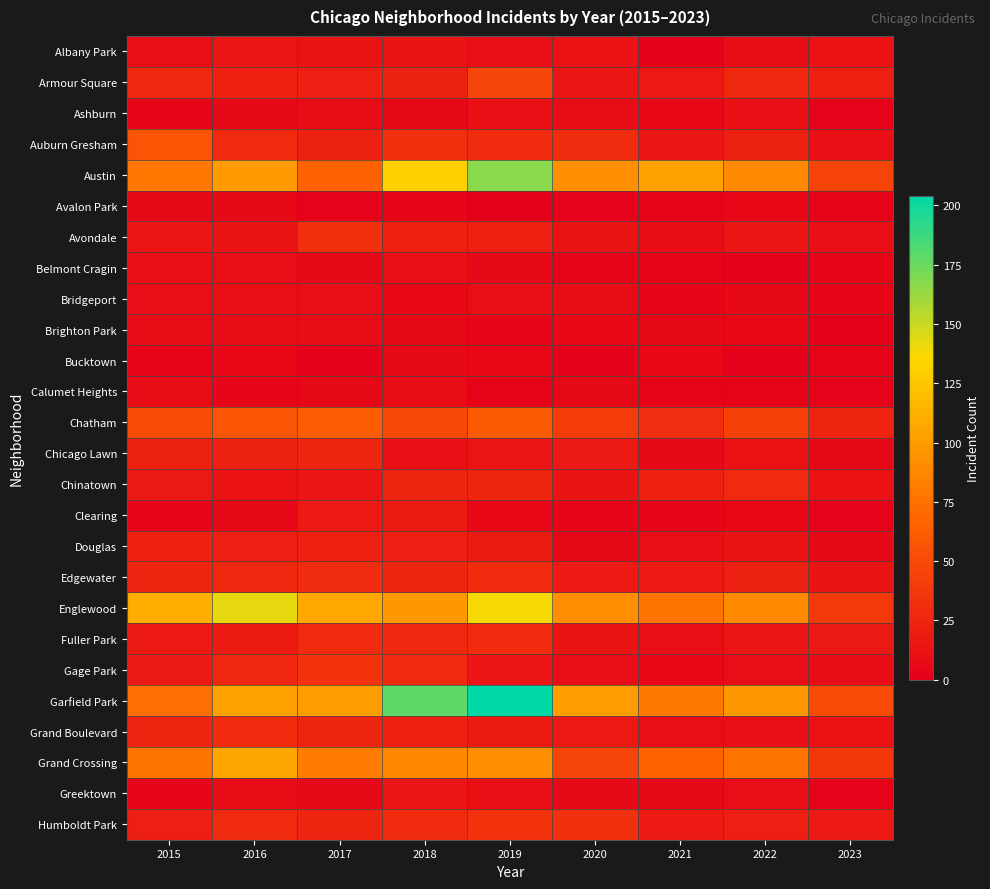

Reading left to right, list all the values displayed in this chart.

Albany Park: 2015=10	2016=15	2017=13	2018=13	2019=10	2020=12	2021=1	2022=8	2023=12
Armour Square: 2015=27	2016=22	2017=20	2018=23	2019=47	2020=15	2021=16	2022=27	2023=21
Ashburn: 2015=4	2016=7	2017=8	2018=6	2019=11	2020=8	2021=5	2022=11	2023=2
Auburn Gresham: 2015=56	2016=28	2017=23	2018=33	2019=29	2020=30	2021=15	2022=23	2023=11
Austin: 2015=78	2016=99	2017=65	2018=130	2019=167	2020=92	2021=104	2022=89	2023=45
Avalon Park: 2015=6	2016=6	2017=2	2018=4	2019=0	2020=2	2021=3	2022=5	2023=3
Avondale: 2015=15	2016=14	2017=33	2018=21	2019=21	2020=13	2021=8	2022=15	2023=11
Belmont Cragin: 2015=11	2016=9	2017=7	2018=11	2019=7	2020=3	2021=3	2022=1	2023=4
Bridgeport: 2015=9	2016=11	2017=9	2018=5	2019=10	2020=8	2021=4	2022=7	2023=4
Brighton Park: 2015=8	2016=8	2017=8	2018=6	2019=4	2020=5	2021=6	2022=5	2023=0
Bucktown: 2015=3	2016=5	2017=1	2018=7	2019=5	2020=1	2021=5	2022=1	2023=3
Calumet Heights: 2015=8	2016=4	2017=6	2018=8	2019=3	2020=6	2021=3	2022=3	2023=2
Chatham: 2015=51	2016=57	2017=62	2018=48	2019=60	2020=40	2021=31	2022=44	2023=24
Chicago Lawn: 2015=23	2016=23	2017=25	2018=11	2019=15	2020=17	2021=7	2022=12	2023=6
Chinatown: 2015=17	2016=12	2017=15	2018=25	2019=26	2020=14	2021=21	2022=28	2023=12
Clearing: 2015=4	2016=7	2017=18	2018=19	2019=5	2020=4	2021=4	2022=5	2023=2
Douglas: 2015=22	2016=20	2017=21	2018=20	2019=19	2020=6	2021=10	2022=14	2023=7
Edgewater: 2015=24	2016=27	2017=30	2018=25	2019=29	2020=18	2021=18	2022=23	2023=14
Englewood: 2015=111	2016=142	2017=107	2018=98	2019=138	2020=92	2021=76	2022=90	2023=38
Fuller Park: 2015=16	2016=19	2017=29	2018=27	2019=29	2020=14	2021=10	2022=15	2023=17
Gage Park: 2015=17	2016=27	2017=35	2018=28	2019=15	2020=9	2021=5	2022=9	2023=8
Garfield Park: 2015=73	2016=103	2017=101	2018=178	2019=204	2020=100	2021=79	2022=98	2023=51
Grand Boulevard: 2015=24	2016=29	2017=25	2018=22	2019=19	2020=16	2021=10	2022=11	2023=12
Grand Crossing: 2015=77	2016=106	2017=82	2018=88	2019=91	2020=47	2021=66	2022=77	2023=37
Greektown: 2015=4	2016=8	2017=7	2018=15	2019=11	2020=6	2021=6	2022=9	2023=2
Humboldt Park: 2015=20	2016=28	2017=25	2018=28	2019=34	2020=32	2021=18	2022=20	2023=18